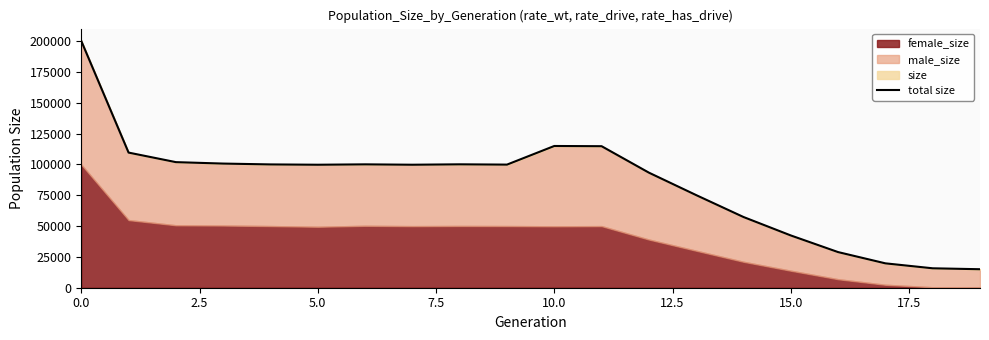

What is the smallest value displayed?

15000